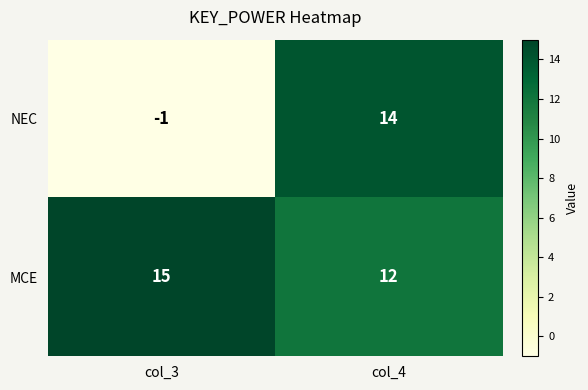

At which label is NEC closest to 6?

col_3